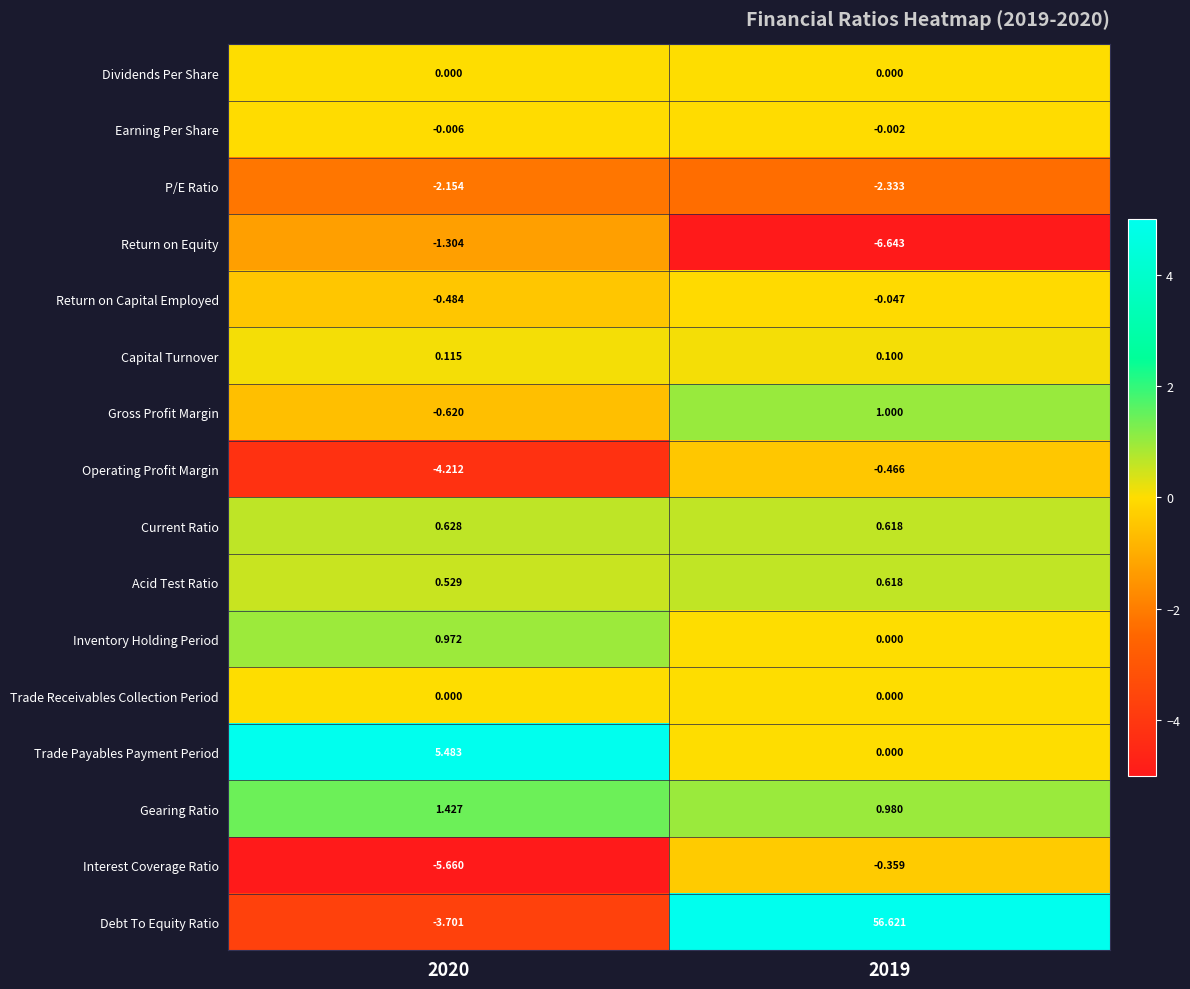

Is the value of P/E Ratio at 2019 greater than the value of Dividends Per Share at 2020?

No